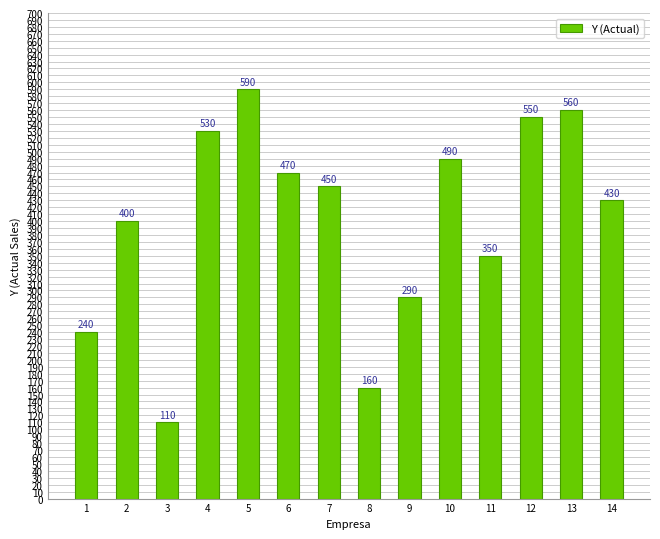

How many data points are less than 450?

7